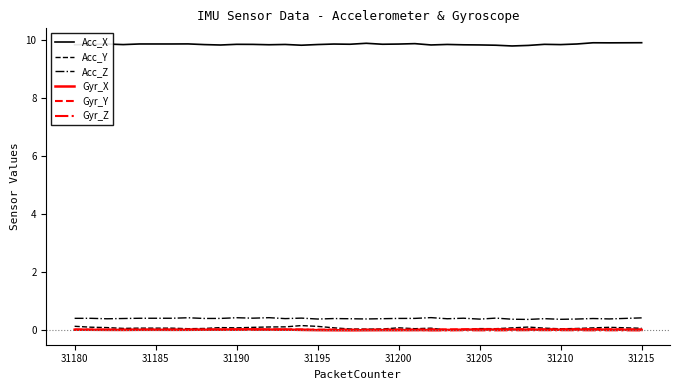

How many Acc_X values are between 9 and 10?

36